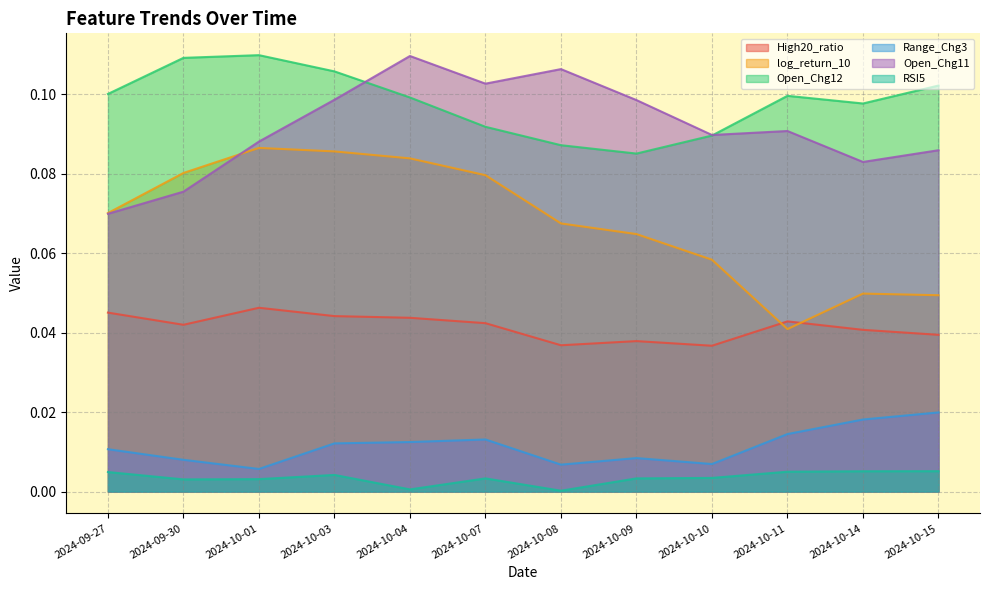

At how many categories does at least one series exceed 0?

12